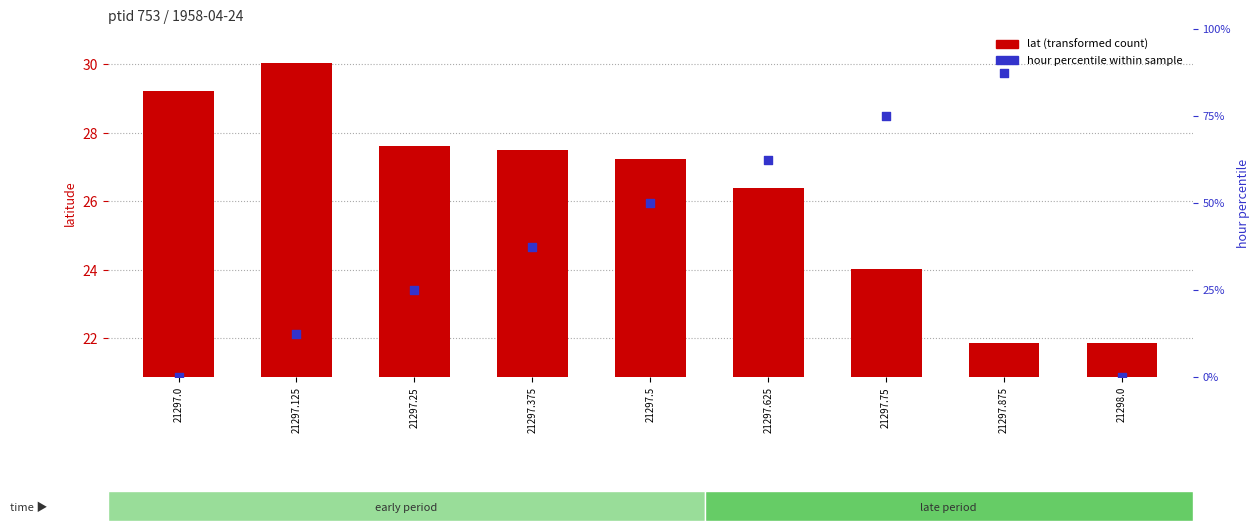

Which series contains the lowest Y value?

hour % within sample